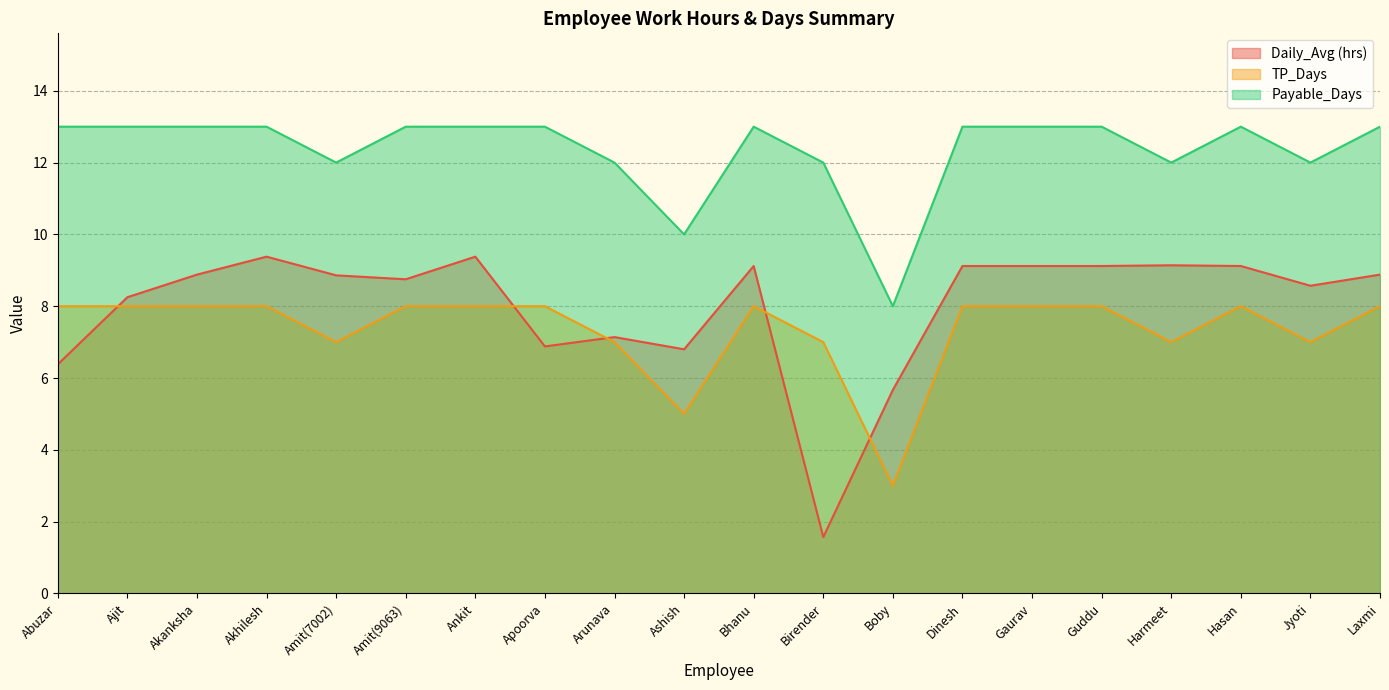

Does the chart have visible grid lines?

Yes